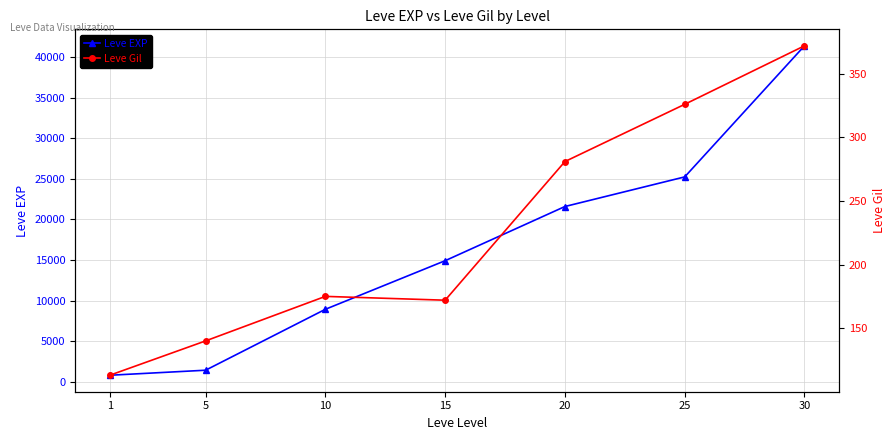

What is the difference between the Leve EXP values at 30 and 25?

16160